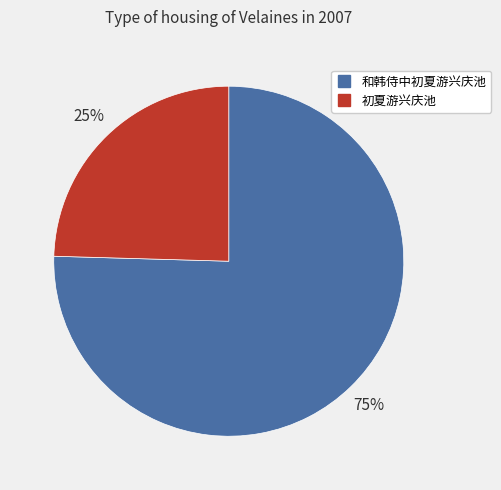

Which has a higher value, 初夏游兴庆池 or 和韩侍中初夏游兴庆池?

和韩侍中初夏游兴庆池